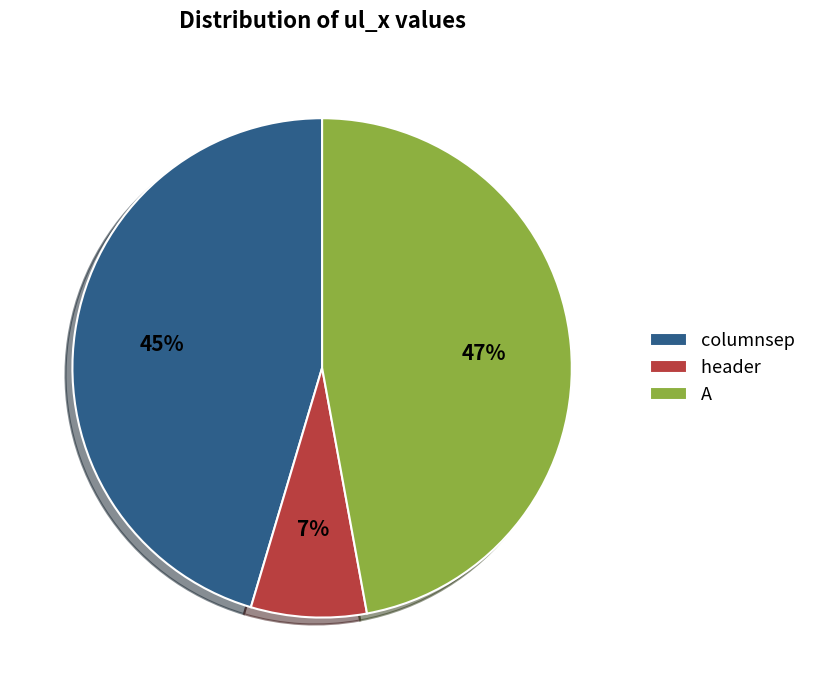

Combined, do A and columnsep account for over 50%?

Yes